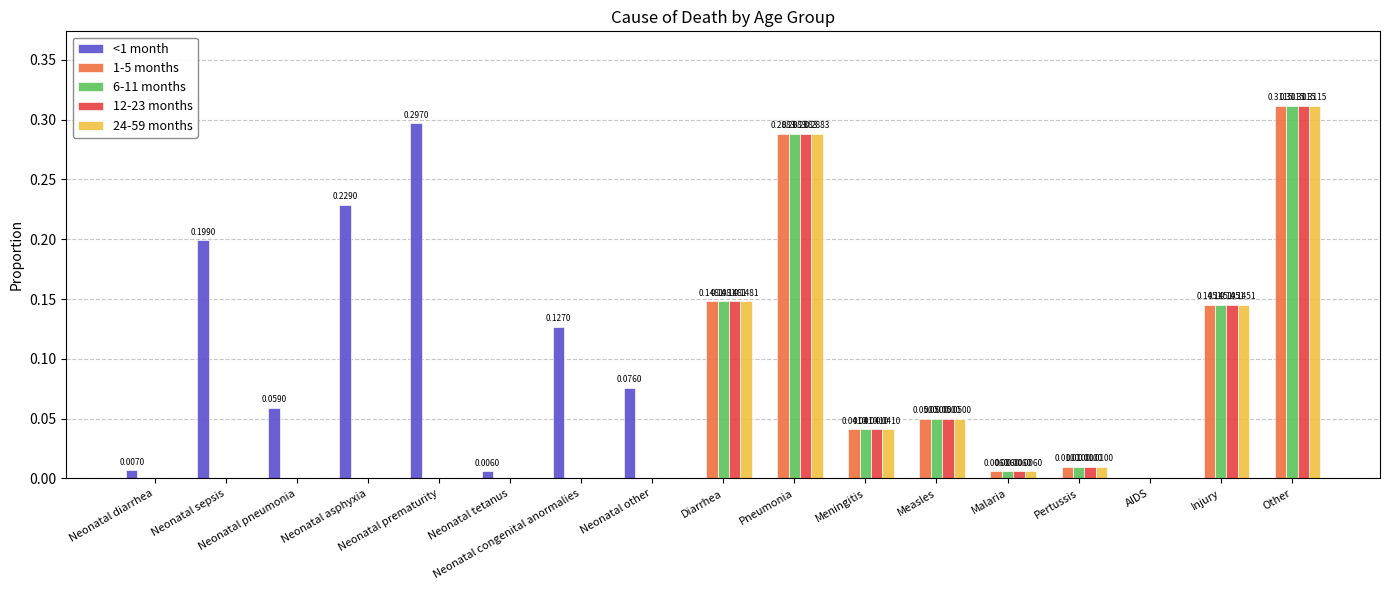

What is the sum of all 6-11 months values?

1.0